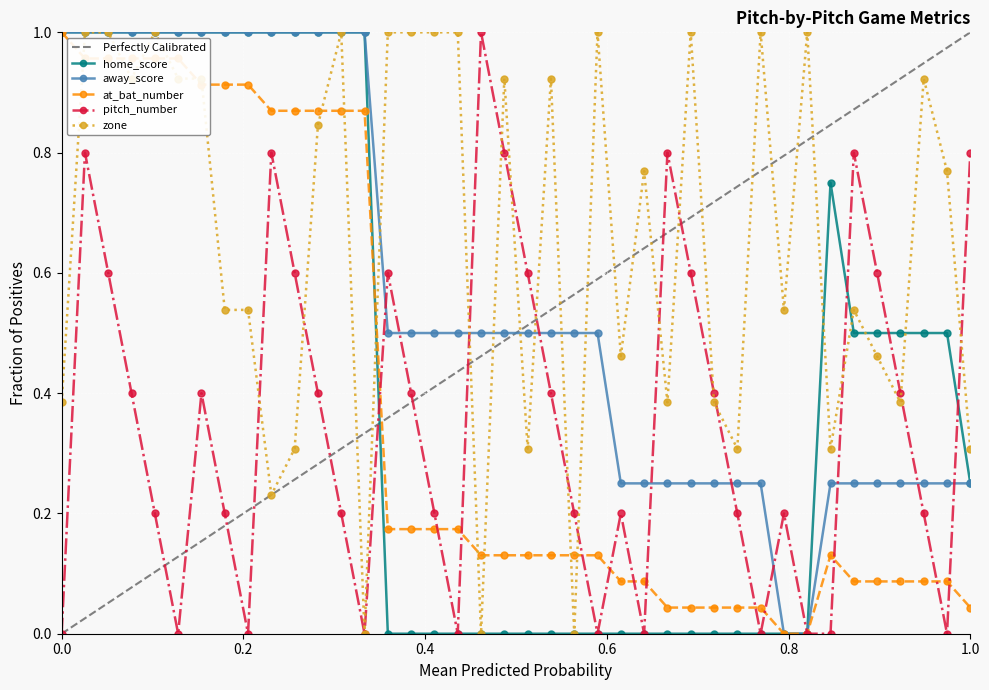

Which series ends up on top after the final intersection of pitch_number and zone?

pitch_number